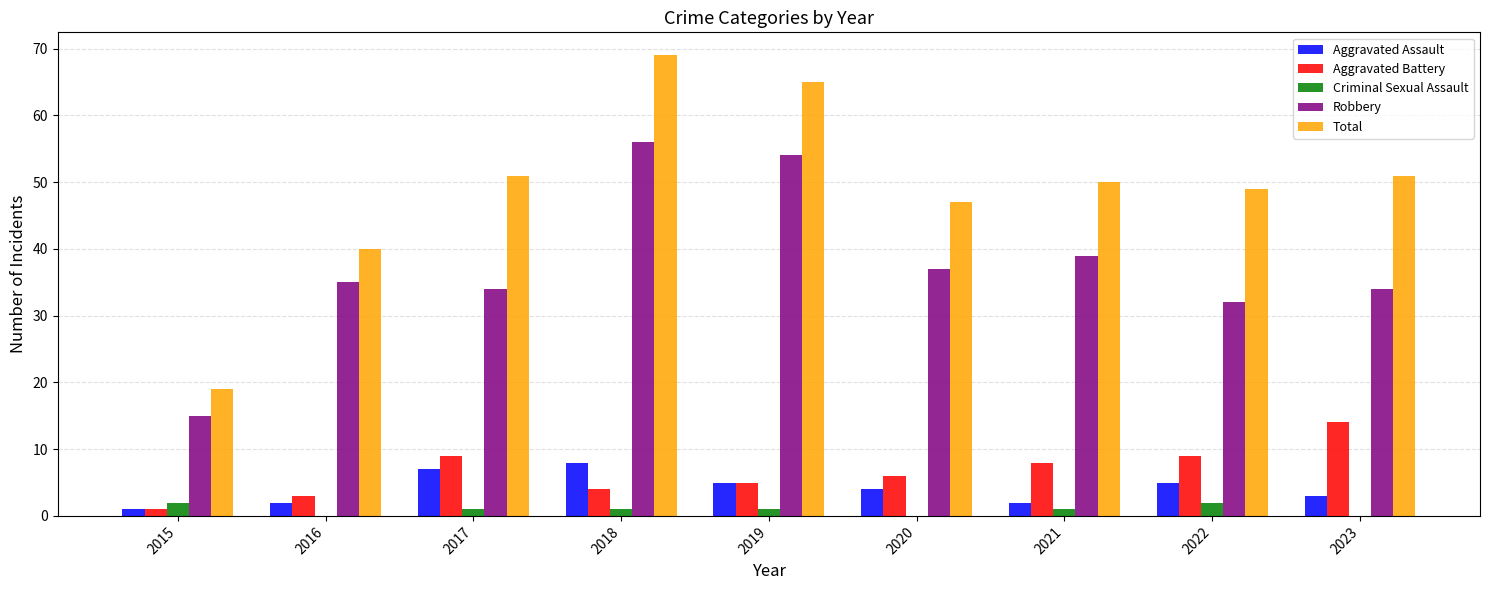

Reading right to left, extract all data points from this chart.

Aggravated Assault: 3	5	2	4	5	8	7	2	1
Aggravated Battery: 14	9	8	6	5	4	9	3	1
Criminal Sexual Assault: 0	2	1	0	1	1	1	0	2
Robbery: 34	32	39	37	54	56	34	35	15
Total: 51	49	50	47	65	69	51	40	19